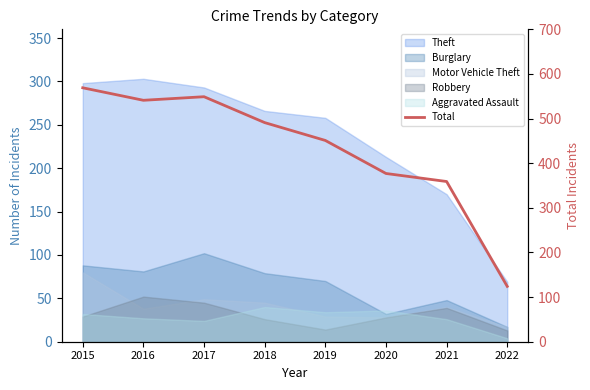

Rank the categories by value from highest to lowest.

2015, 2017, 2016, 2018, 2019, 2020, 2021, 2022